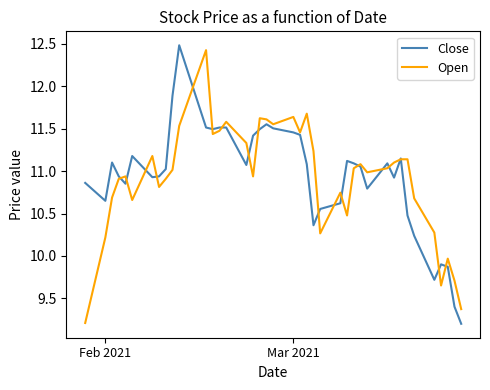

What is the maximum value for Open?

12.4